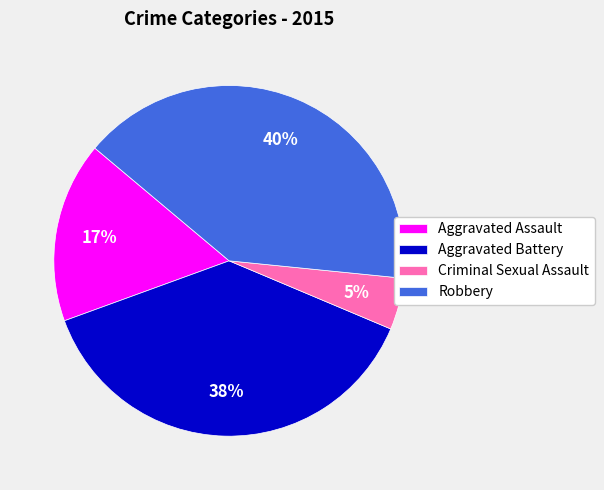

Do Aggravated Battery and Criminal Sexual Assault together represent more than half of the pie?

No